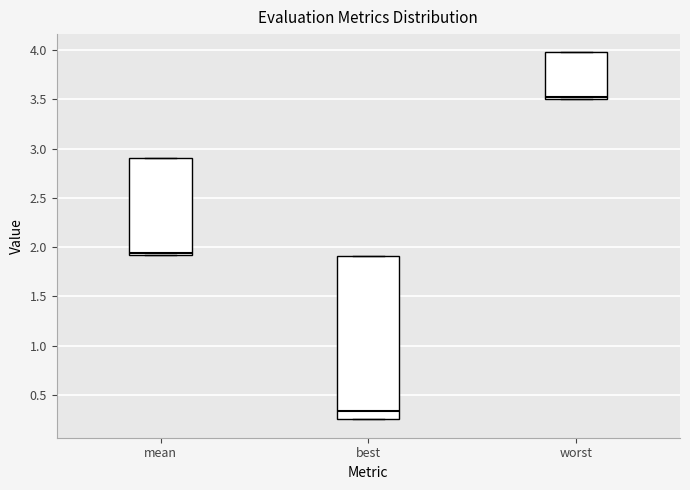

Reading left to right, transcribe this box plot: for each box, give where its median line is, the range the box spans, and where its two whiskers end, as read against the y-axis. The values are not printed on the chart, so give them approximately, as read against the axis.

mean: median 1.95, box 1.90 to 2.90, whiskers 1.90 to 2.90
best: median 0.35, box 0.25 to 1.90, whiskers 0.25 to 1.90
worst: median 3.55, box 3.50 to 4.00, whiskers 3.50 to 4.00